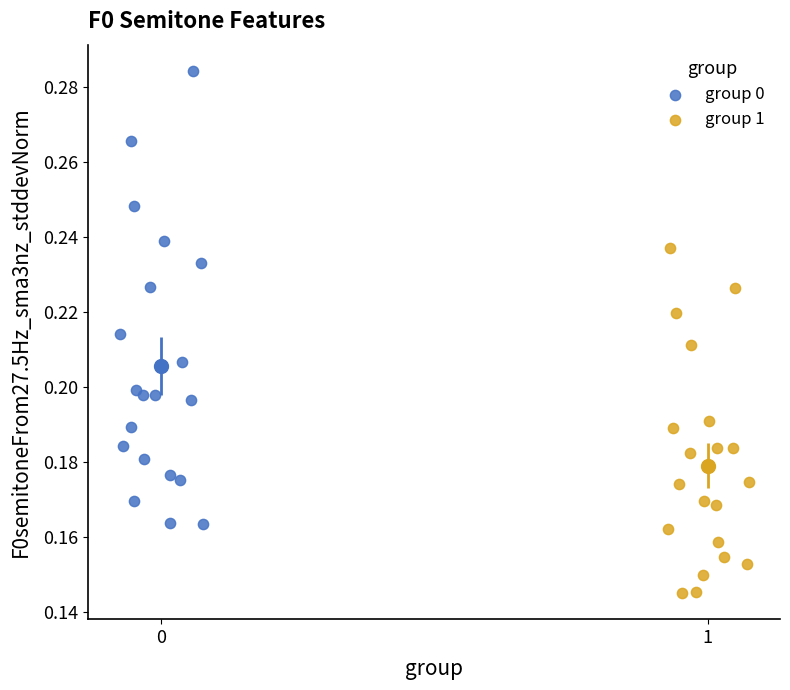

Which series reaches the minimum Y coordinate?

group 1